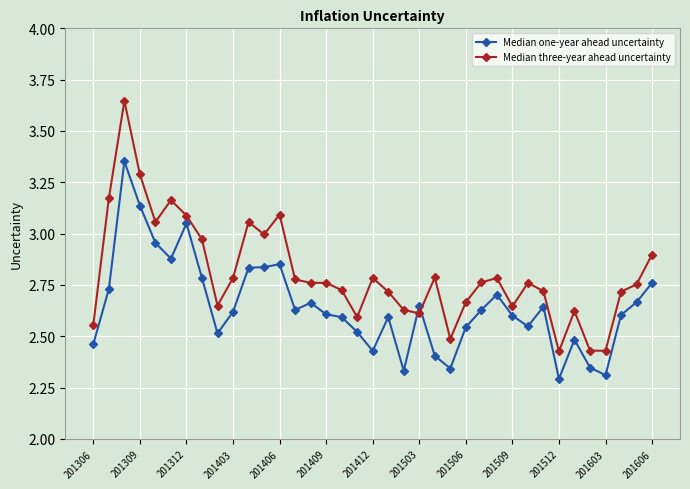

Which series ends up on top after the final intersection of Median one-year ahead uncertainty and Median three-year ahead uncertainty?

Median three-year ahead uncertainty